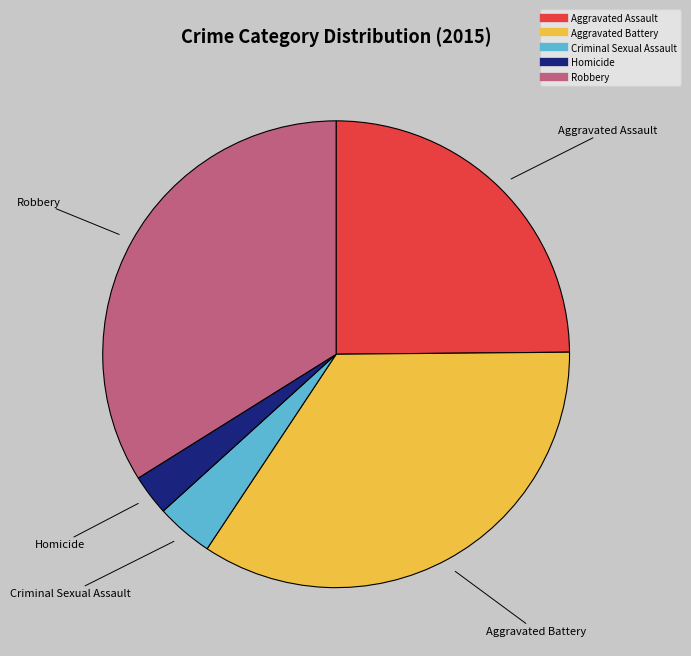

Count the number of slices in the pie.

5